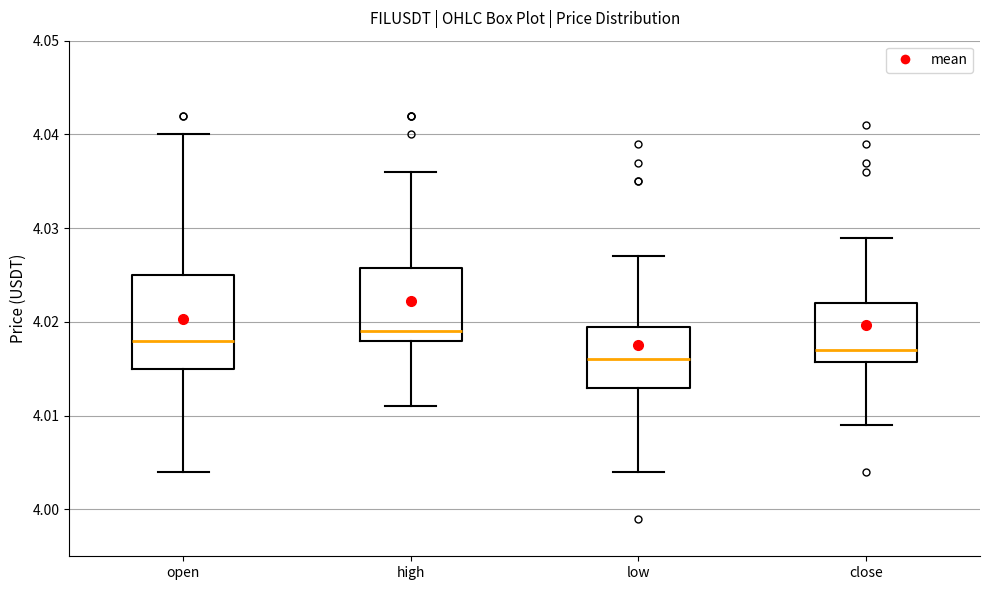

Reading left to right, read every box against the y-axis: the position of its median line, the range the box covers, and the ends of its whiskers. The values are not printed on the chart, so give them approximately, as read against the axis.

open: median 4.018, box 4.015 to 4.025, whiskers 4.004 to 4.040
high: median 4.019, box 4.018 to 4.026, whiskers 4.011 to 4.036
low: median 4.016, box 4.013 to 4.020, whiskers 4.004 to 4.027
close: median 4.017, box 4.016 to 4.022, whiskers 4.009 to 4.029